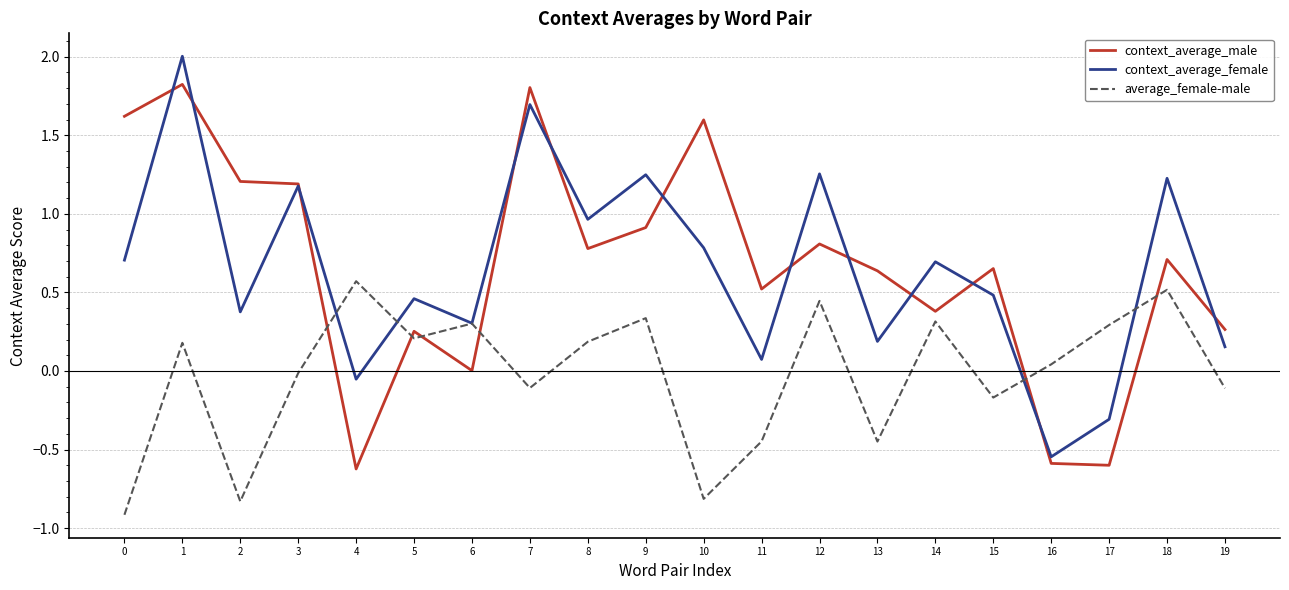

What are all the series names shown in the legend?

context_average_male, context_average_female, average_female-male